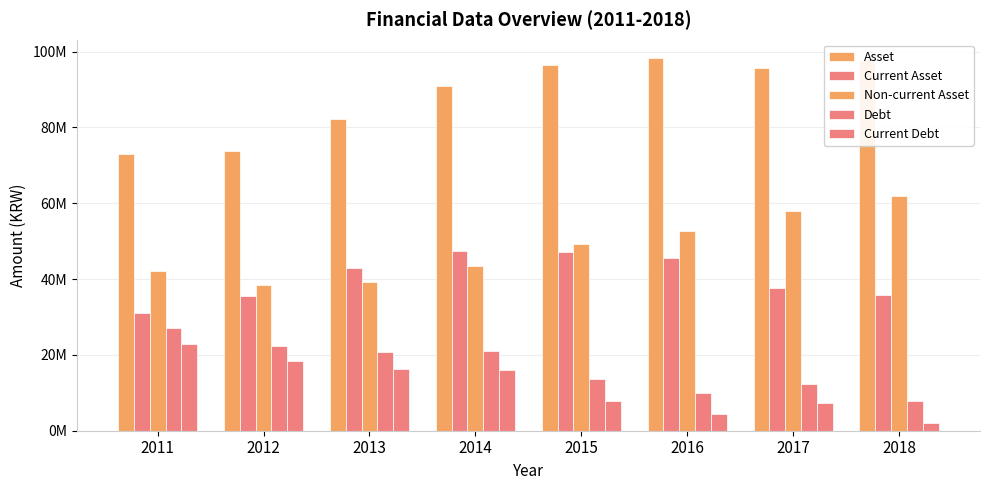

The Current Asset series shows 26543221 at 2014. True or false?

False